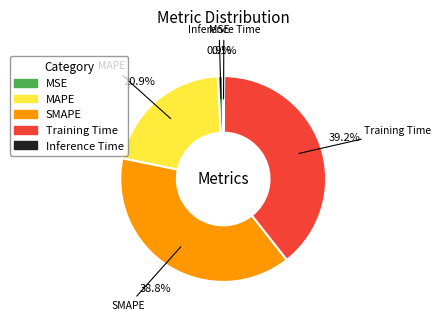

What is the ratio of the value at MAPE to the value at SMAPE?

0.5